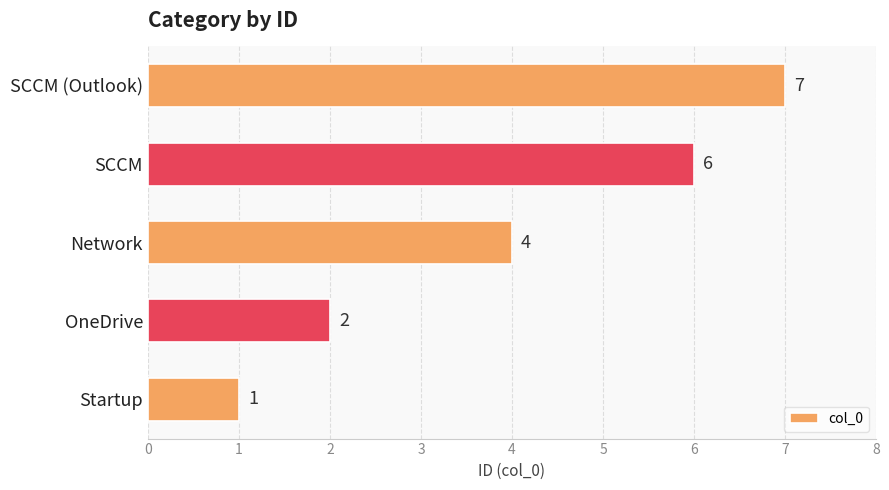

How many values are below 4?

2